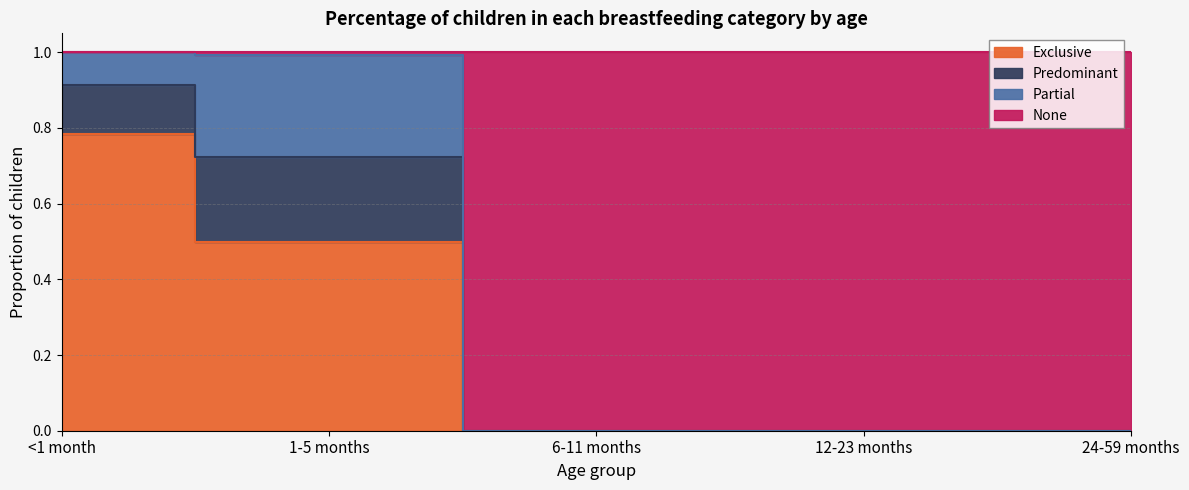

List the labels in order of Exclusive value, largest first.

<1 month, 1-5 months, 6-11 months, 12-23 months, 24-59 months